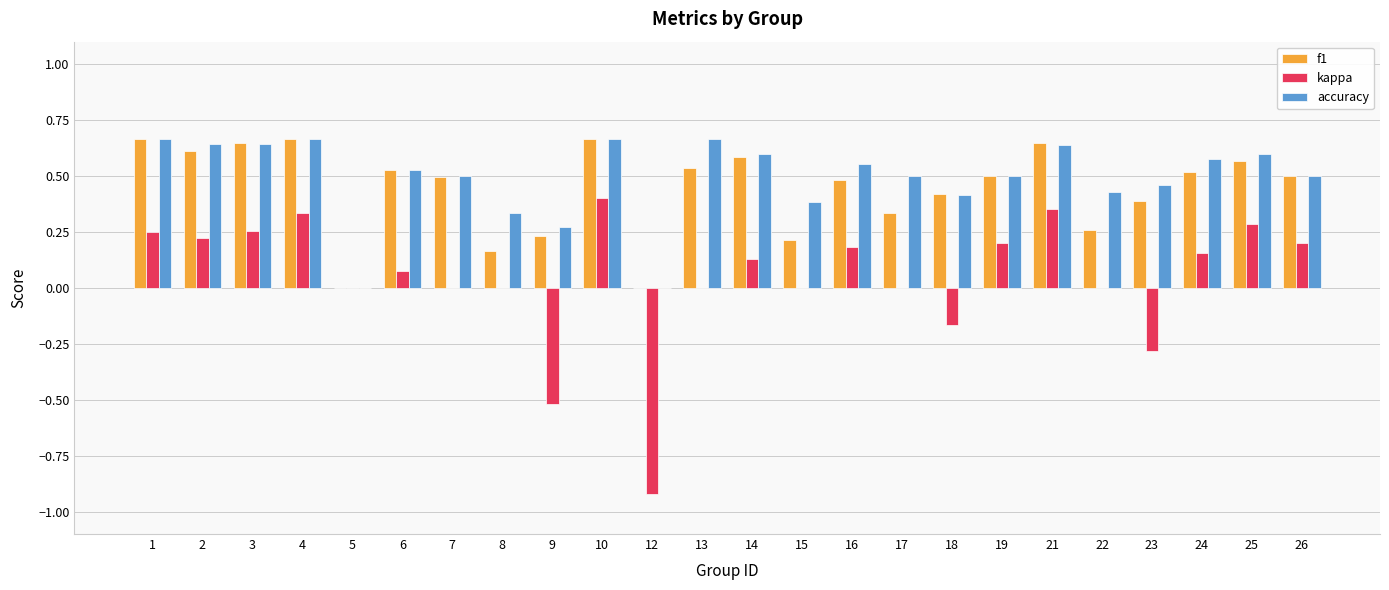

Which series has the widest spread of values?

kappa